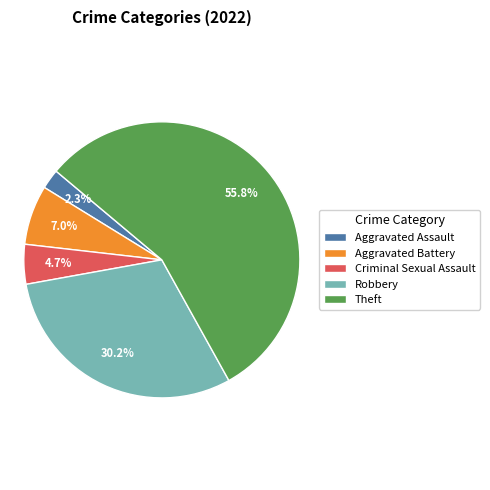

Which slice represents more than half of the pie?

Theft